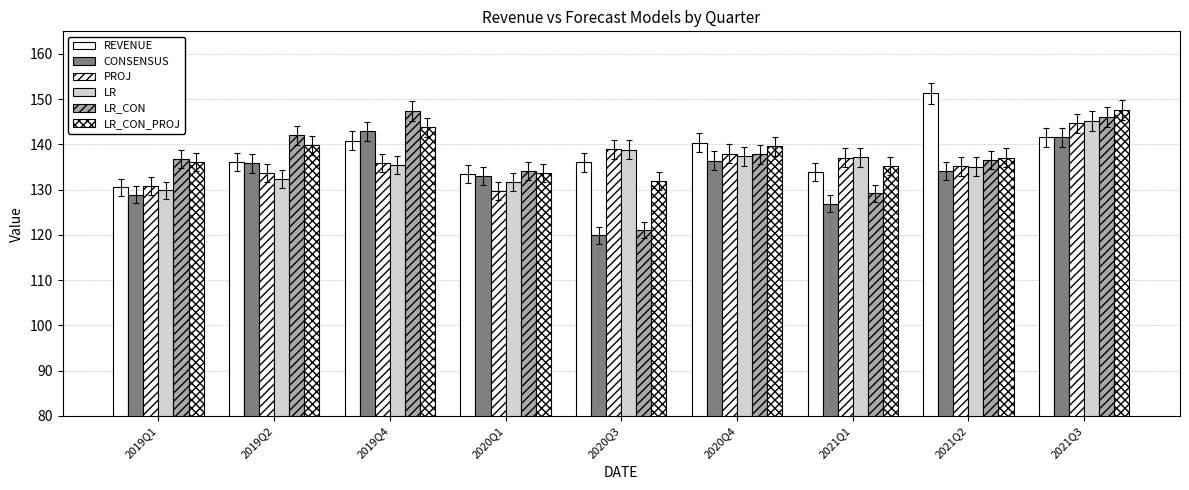

Does the chart contain stacked bars?

No